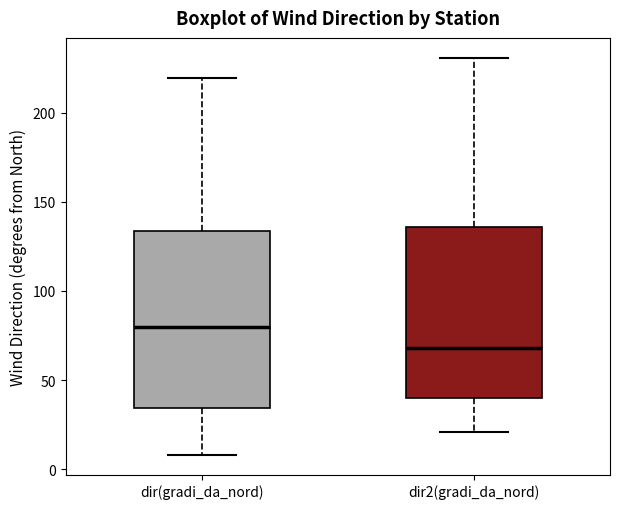

Reading left to right, read every box against the y-axis: the position of its median line, the range the box covers, and the ends of its whiskers. The values are not printed on the chart, so give them approximately, as read against the axis.

dir(gradi_da_nord): median 80, box 35 to 135, whiskers 10 to 220
dir2(gradi_da_nord): median 70, box 40 to 135, whiskers 20 to 230